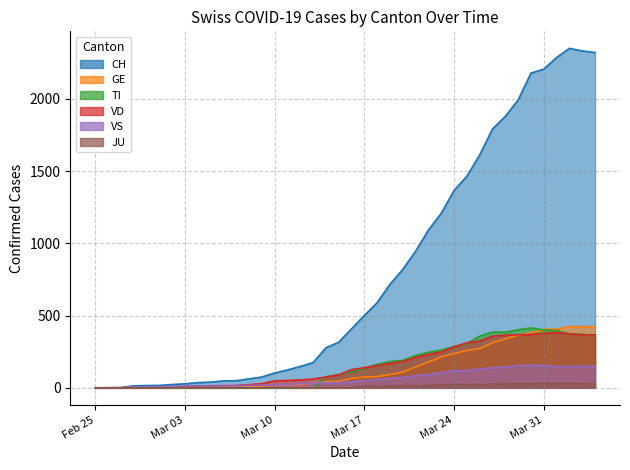

Where is TI nearest to the value 207?

2020-03-20